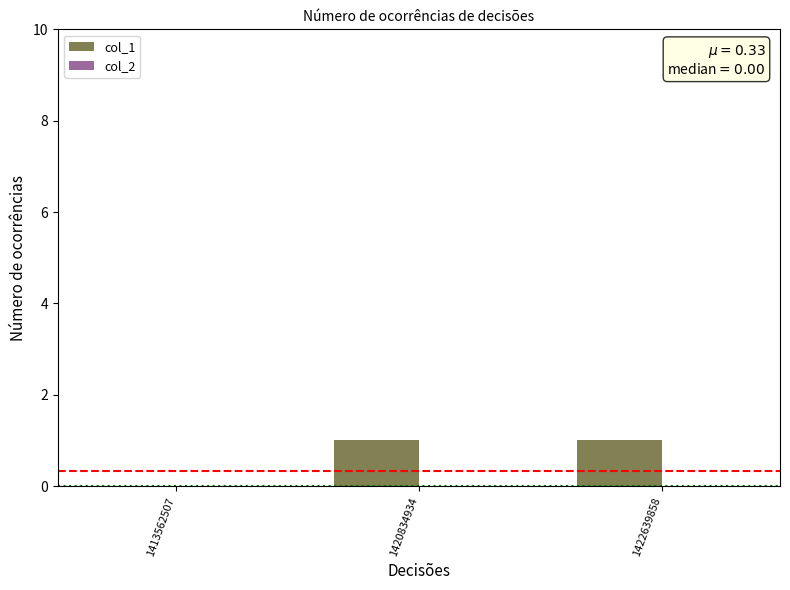

Approximately how many times larger is the value at 1420834934 compared to 1422639858?

1.0